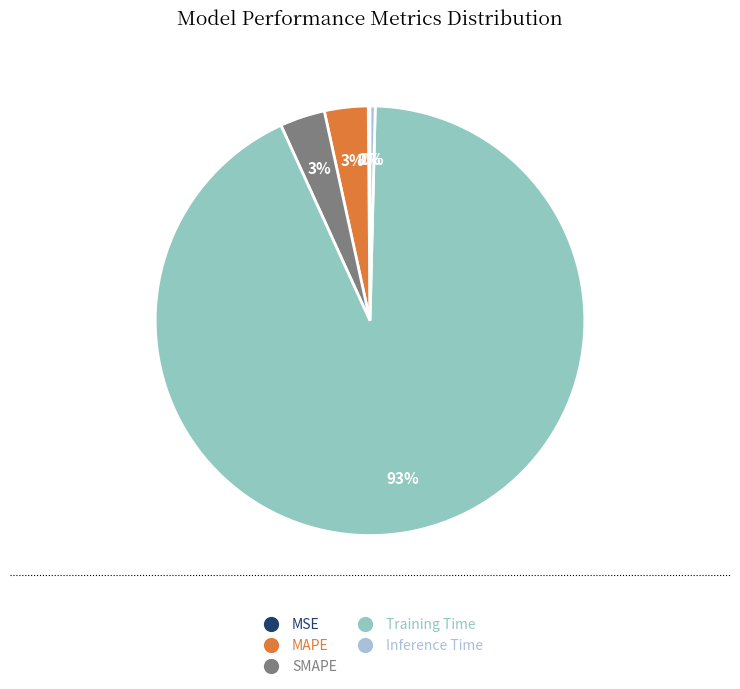

True or false: MSE accounts for 15% of the total.

False